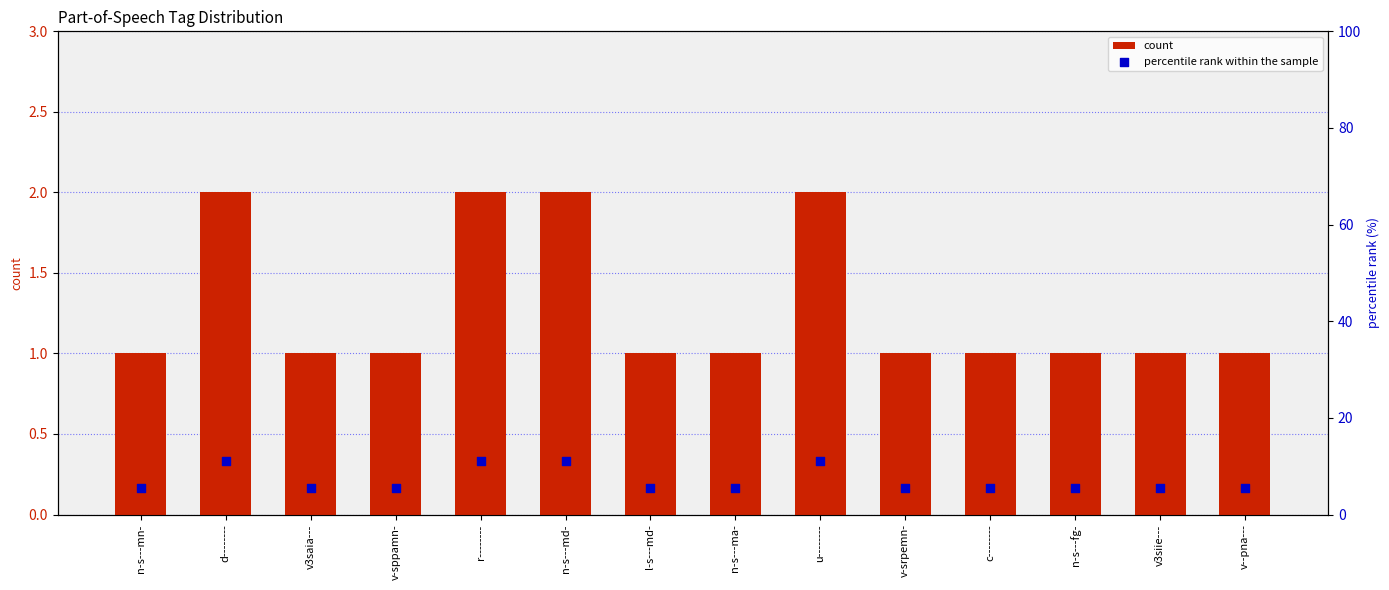

What are all the series names shown in the legend?

count, percentile rank within the sample